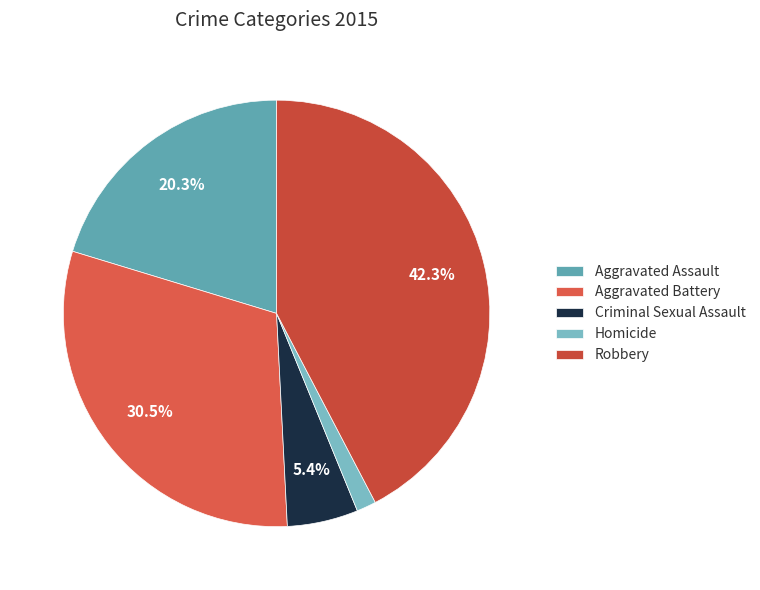

What portion of the pie excludes Robbery?

57.7%